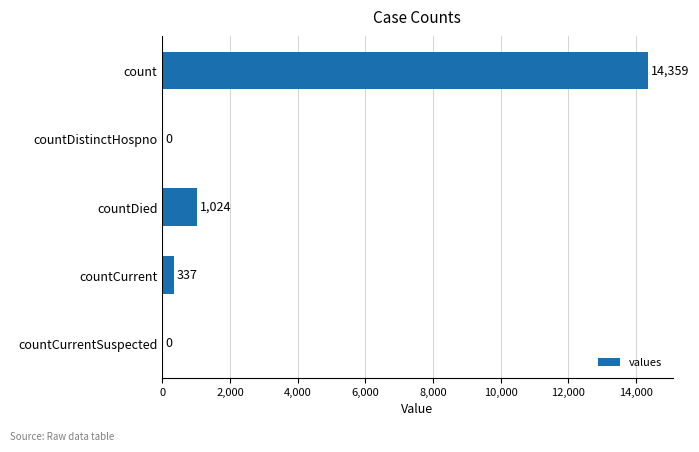

What is the sum of the values at count and countCurrentSuspected?

14359